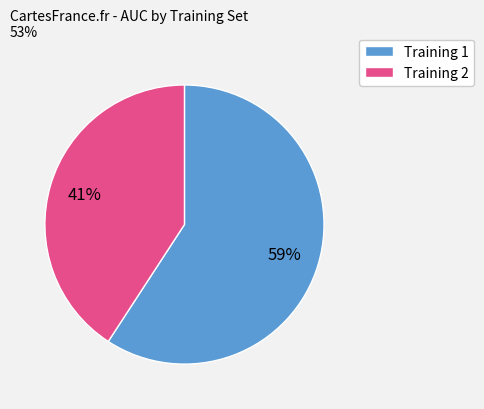

To the nearest percent, what is the difference between the largest and smallest slice percentages?

18%